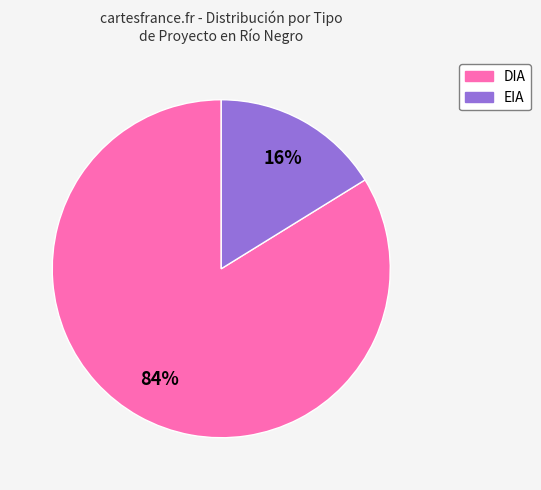

The DIA slice represents 84% of the pie. True or false?

True